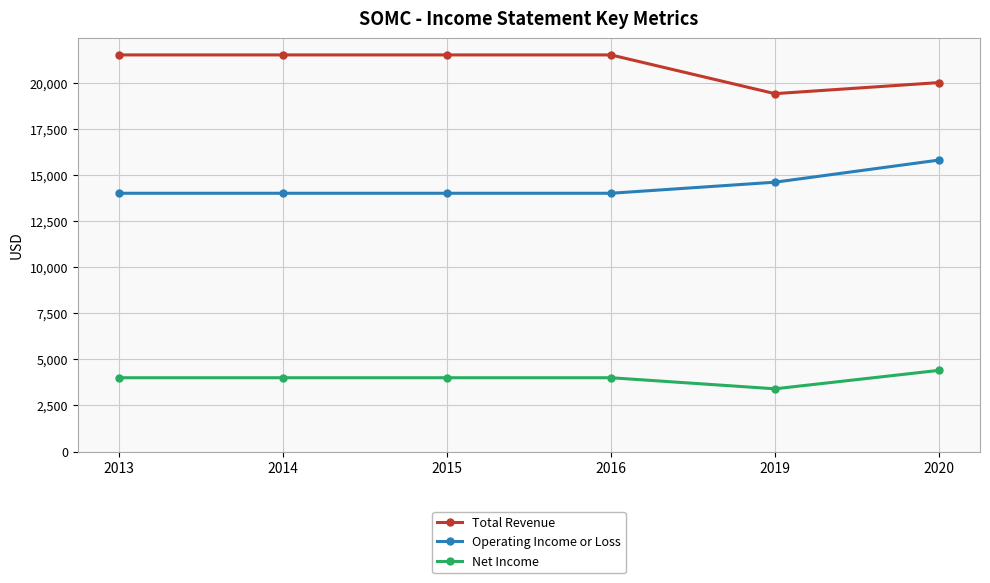

True or false: Operating Income or Loss has more than 1 points higher than both neighbors.

False